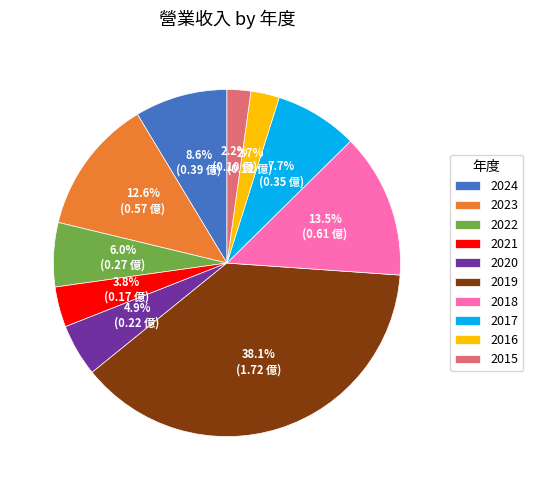

What portion of the pie excludes 2023?

87.4%